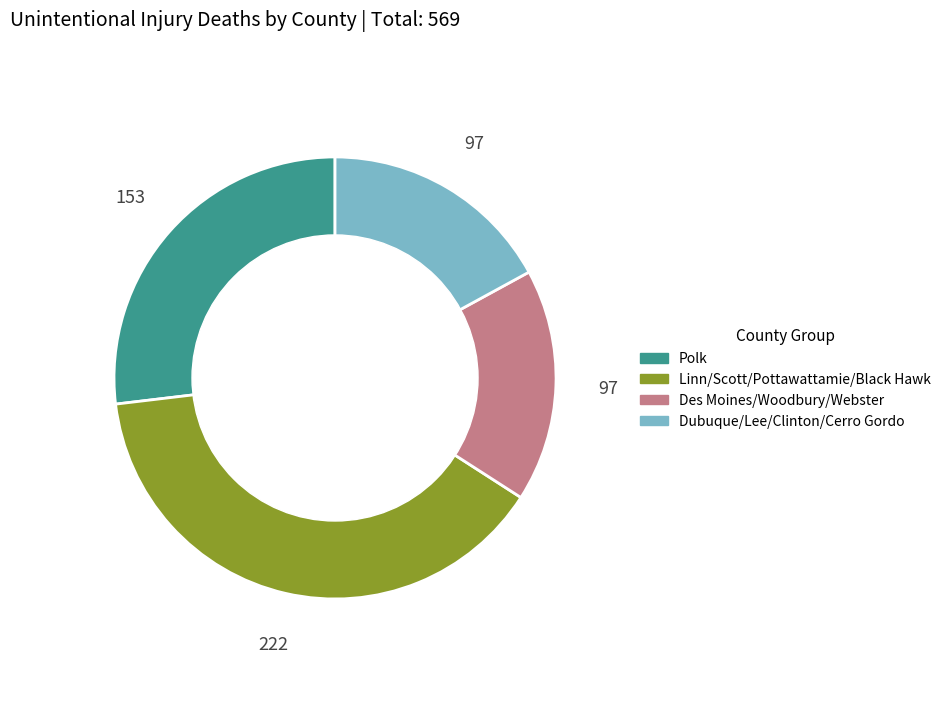

Which slice is the largest?

Linn/Scott/Pottawattamie/Black Hawk